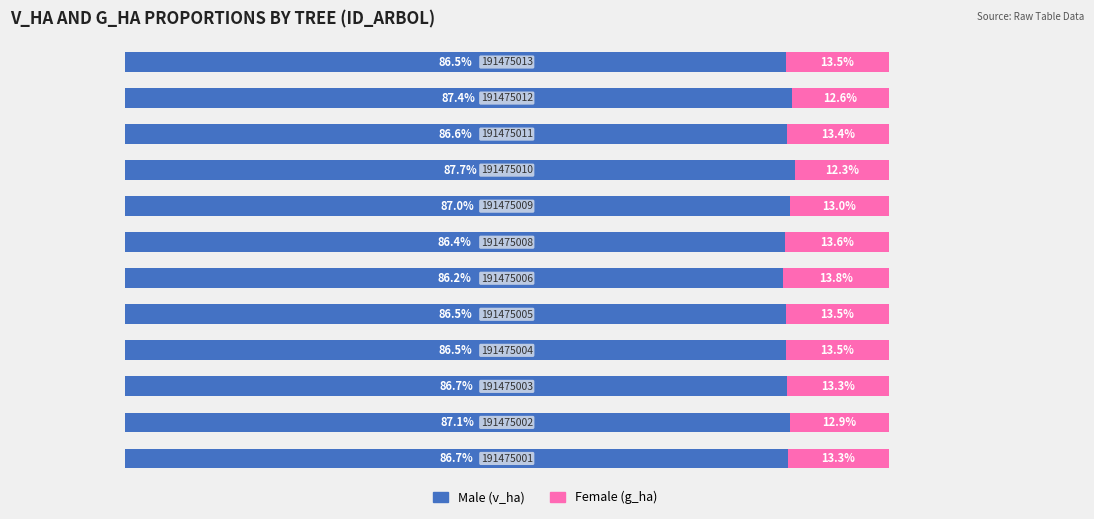

Count the number of data series in this chart.

2